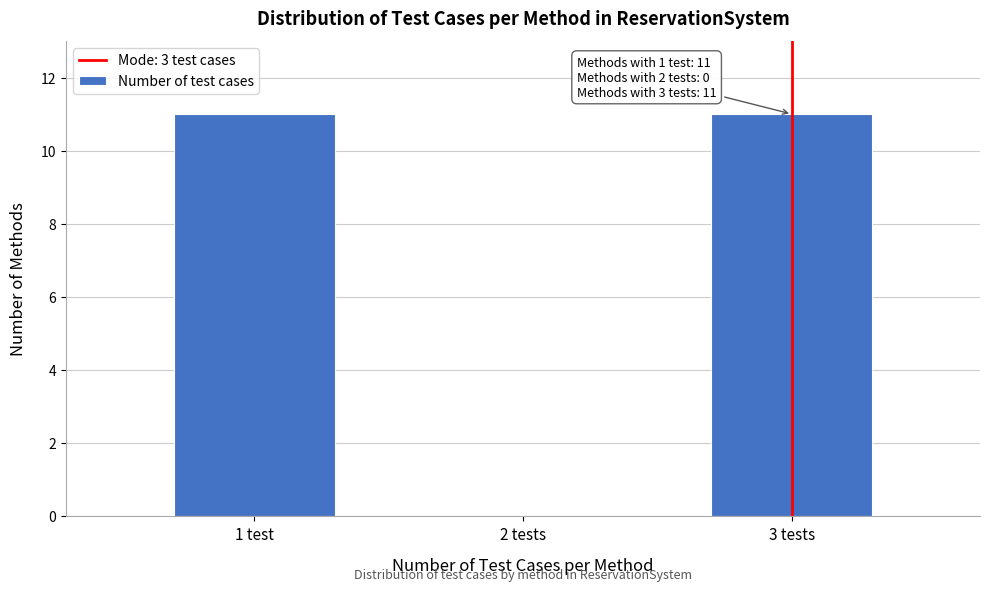

Reading left to right, transcribe all the data shown in this chart.

1 test=11	2 tests=0	3 tests=11